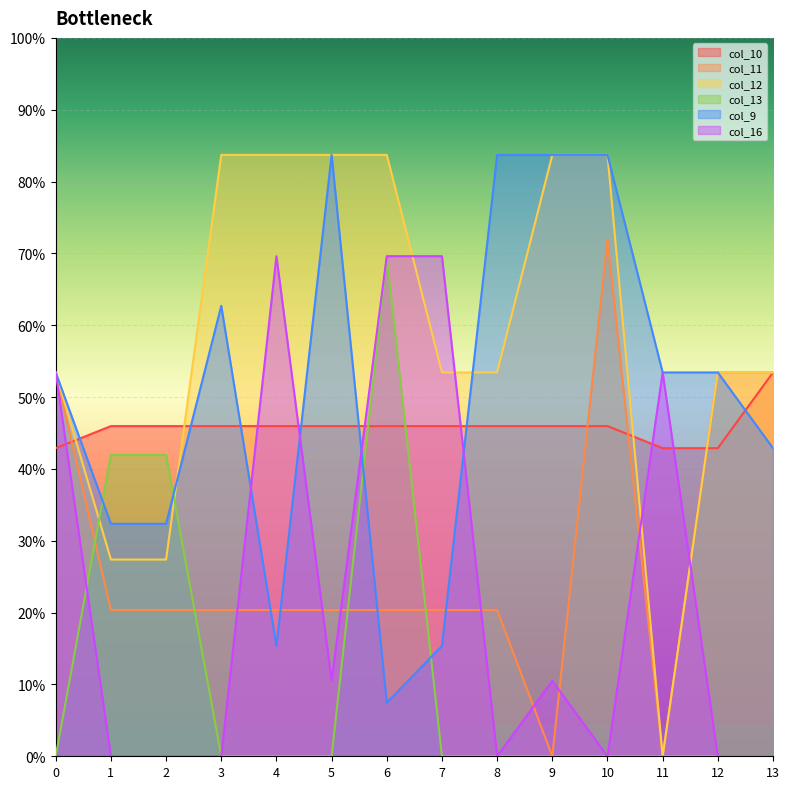

Which series has the largest total across all categories?

col_12